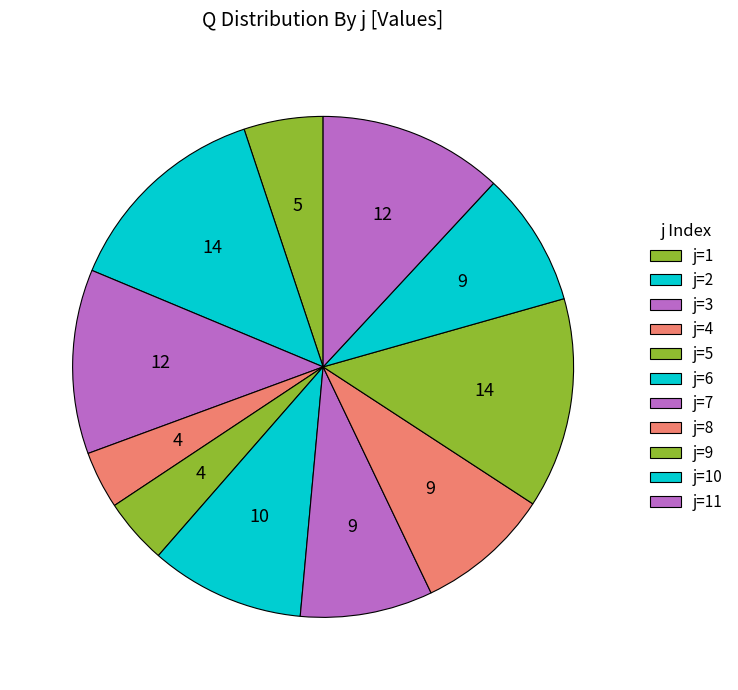

How many segments does this pie chart have?

11